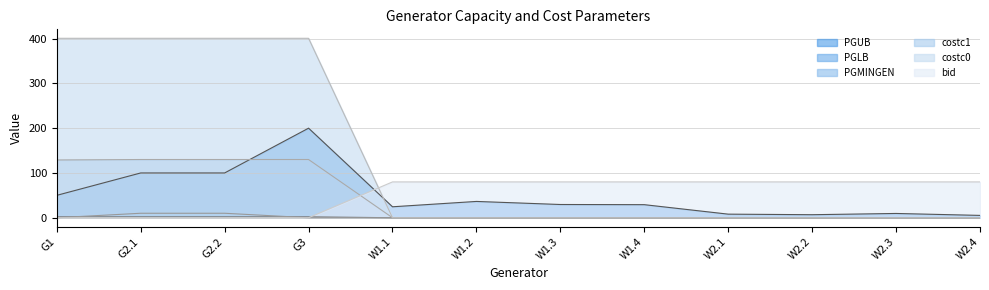

Which series has the largest total across all categories?

bid